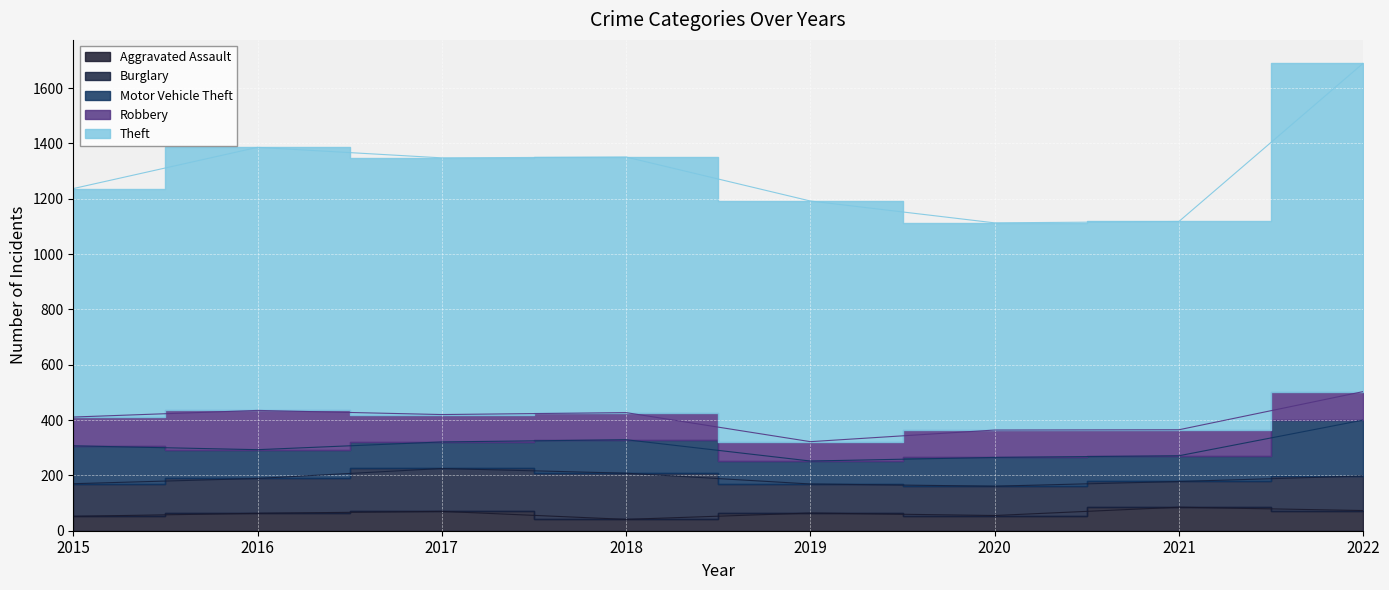

Which category has the highest value across all series?

2022